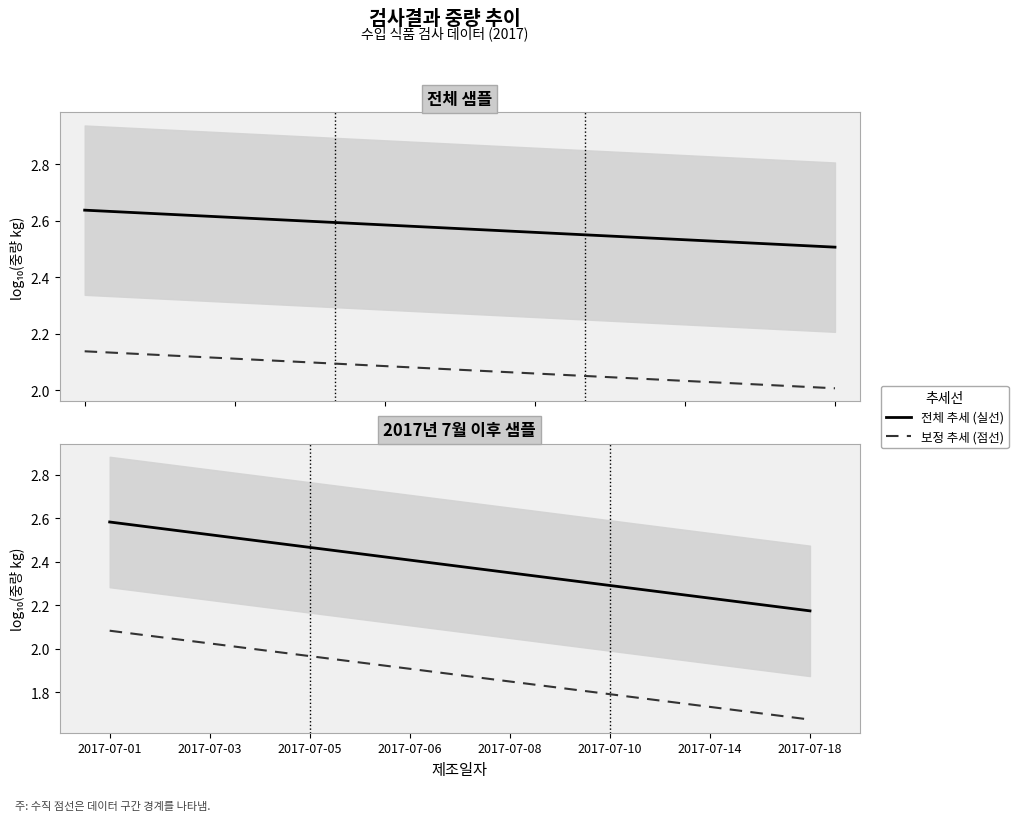

List the series in order of their peak value, highest first.

전체 추세 (실선), 보정 추세 (점선)